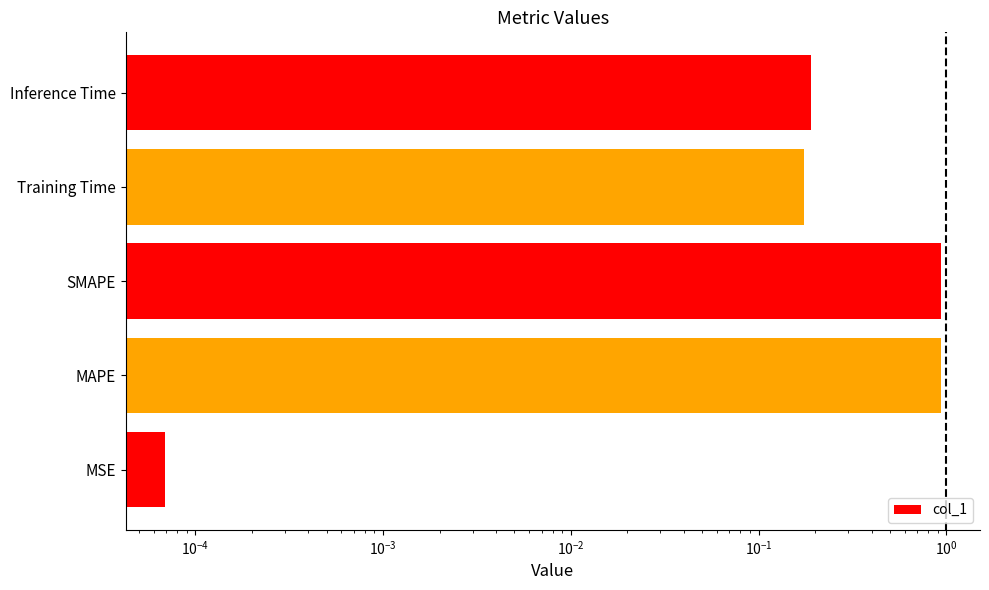

Reading left to right, what are all the values shown in this chart?

0.0	0.9	0.9	0.2	0.2